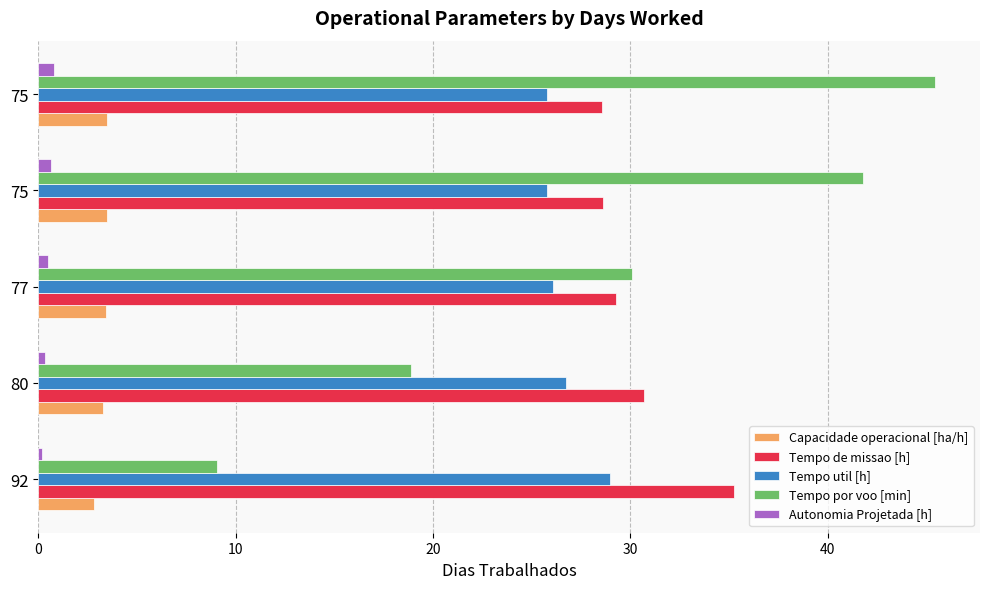

What is the smallest value displayed?

0.2